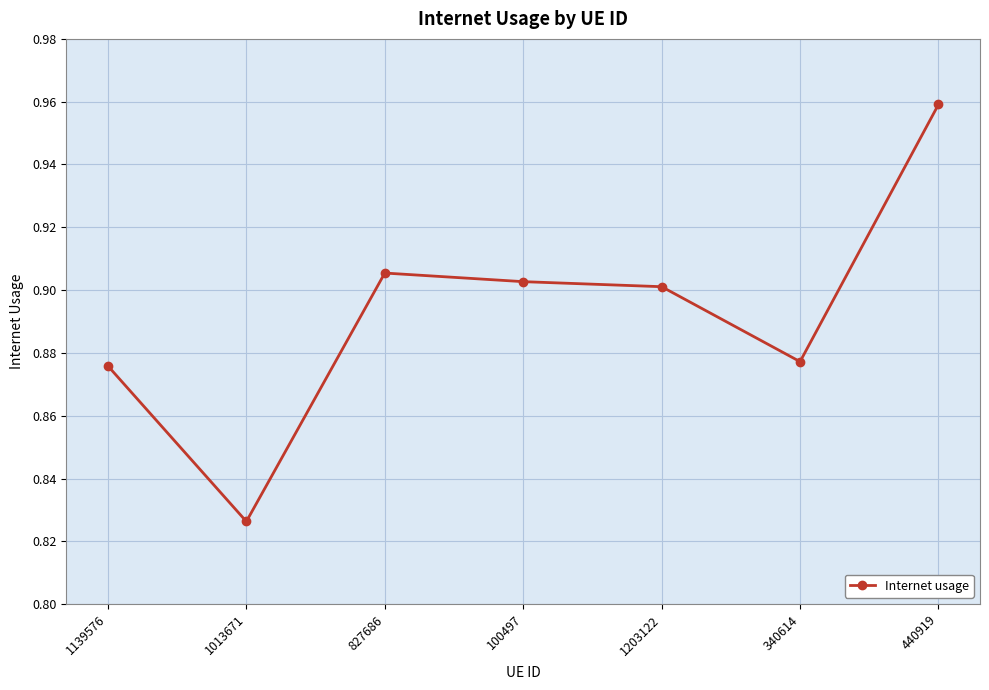

Between 1013671 and 340614, which is larger?

340614